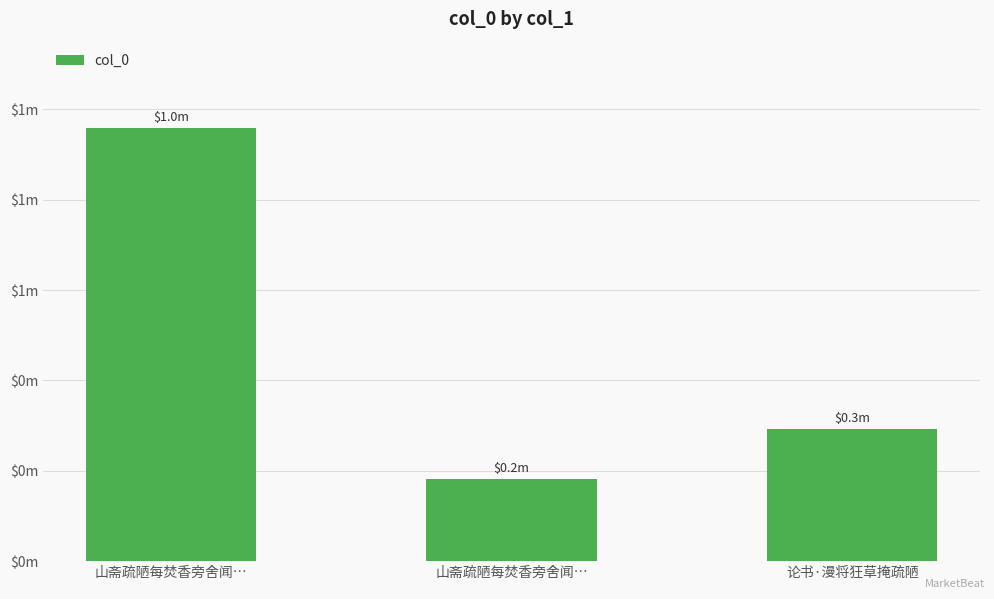

Where is the data nearest to the value 569968?

论书·漫将狂草掩疏陋